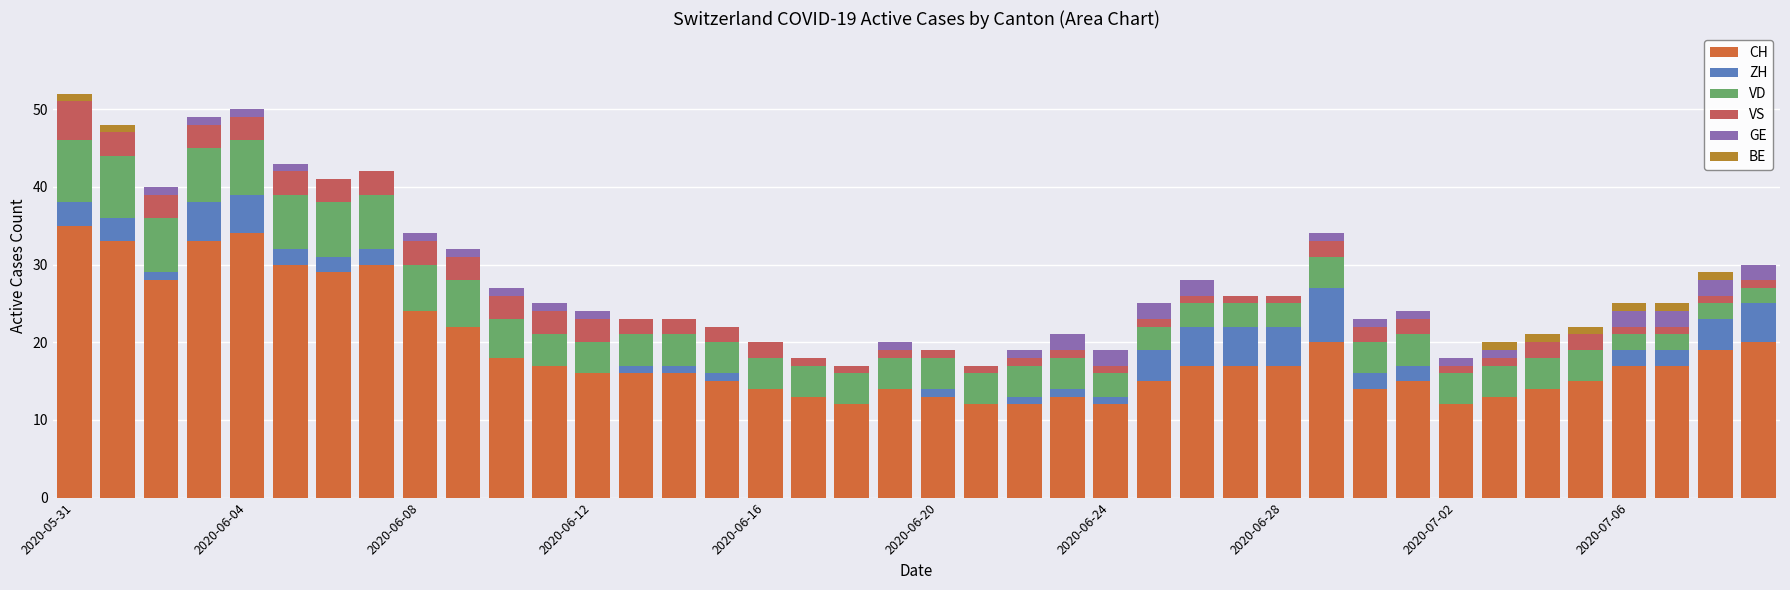

What is the maximum value for CH?

35